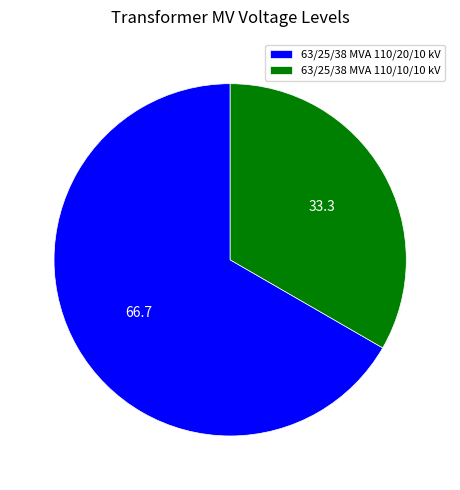

Is it true that 63/25/38 MVA 110/20/10 kV is 67% of the pie?

True